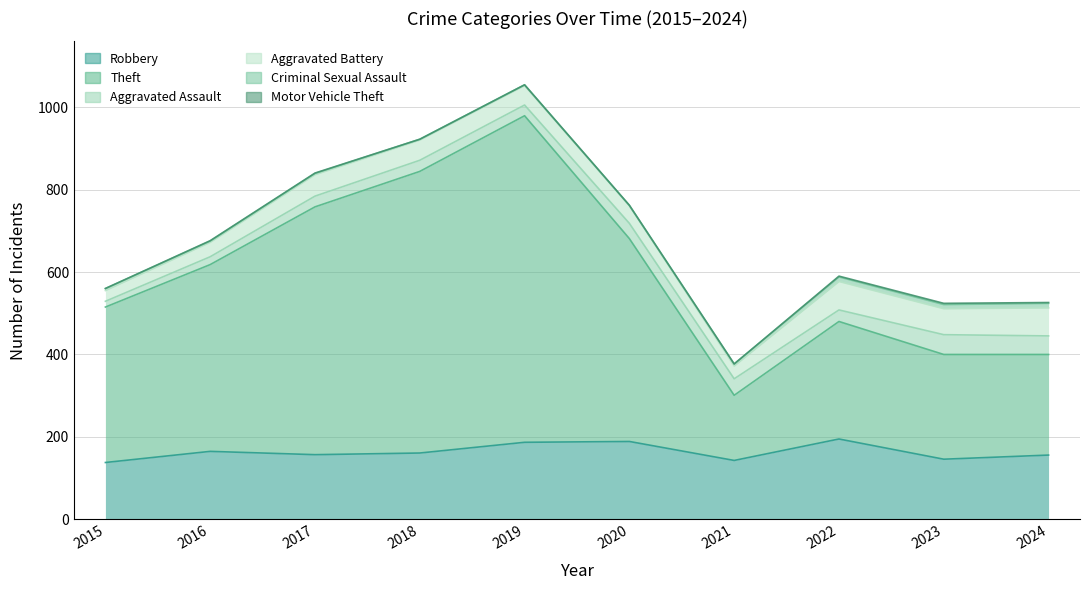

Reading right to left, what are all the values shown in this chart?

Robbery: 156	146	195	143	189	187	161	157	165	138
Theft: 244	254	285	158	492	792	683	601	453	377
Aggravated Assault: 45	48	28	40	37	26	27	26	19	14
Aggravated Battery: 68	63	69	31	43	47	49	52	35	26
Criminal Sexual Assault: 11	10	11	5	0	2	2	3	3	5
Motor Vehicle Theft: 2	3	2	0	1	0	0	1	1	0